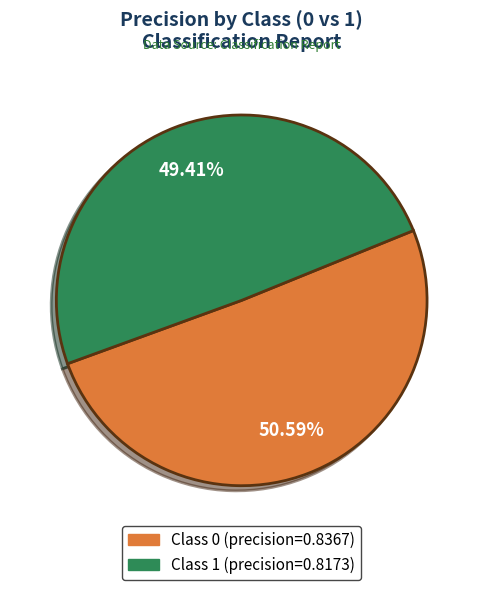

Is there a majority slice in this chart?

Yes